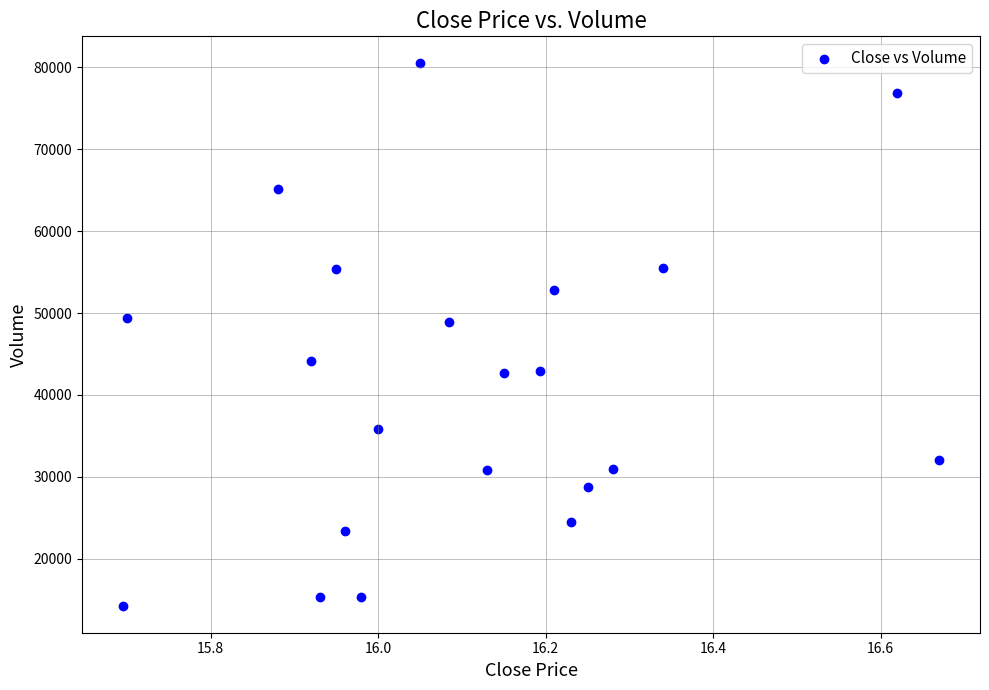

What is the range of Y values (max minus min)?

66209